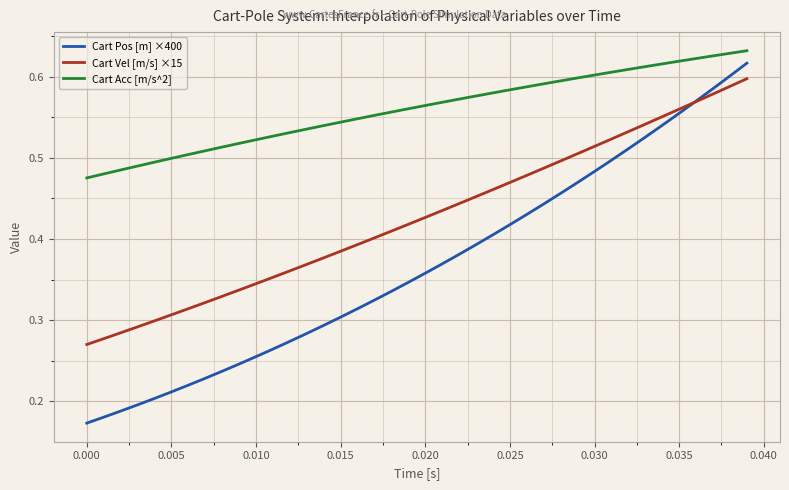

How many lines are shown in the chart?

3